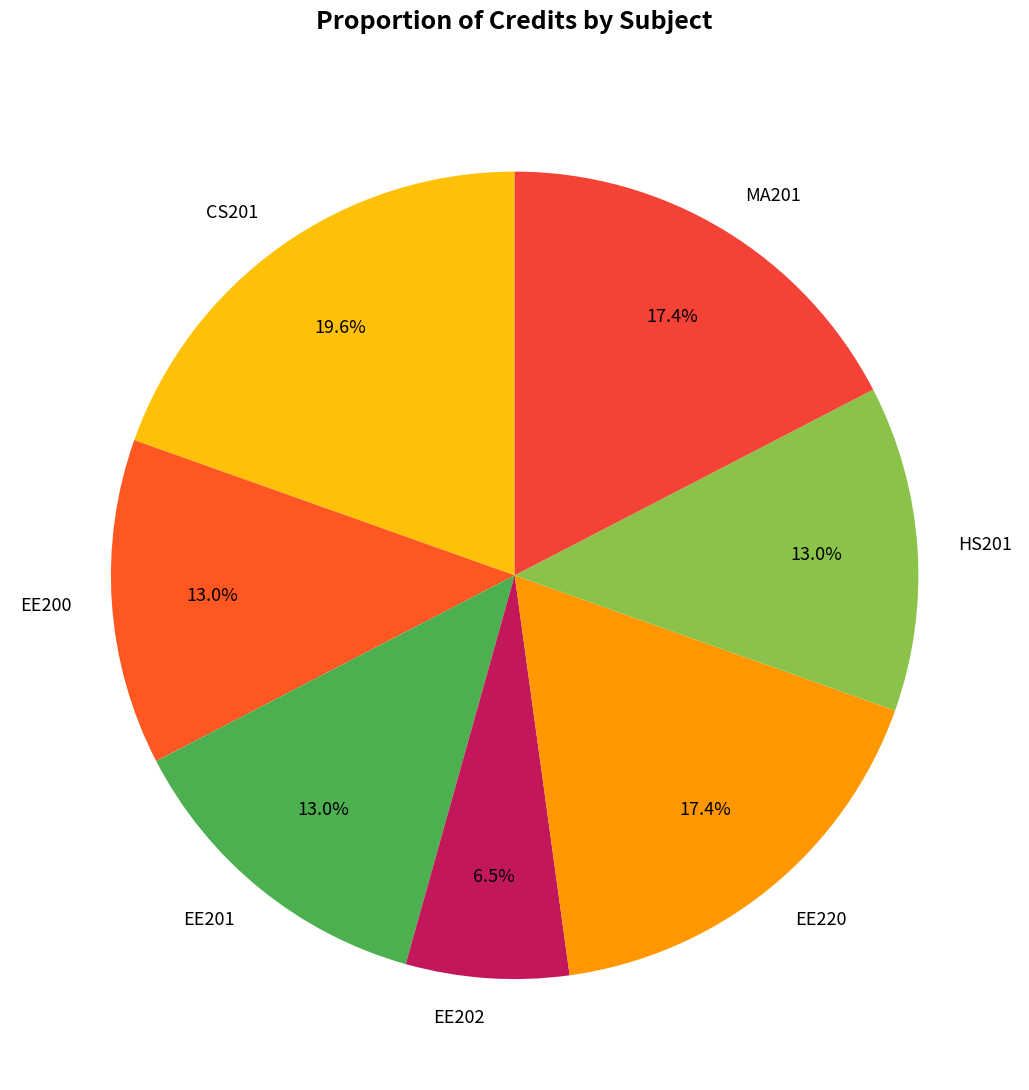

True or false: EE220 accounts for 17% of the total.

True